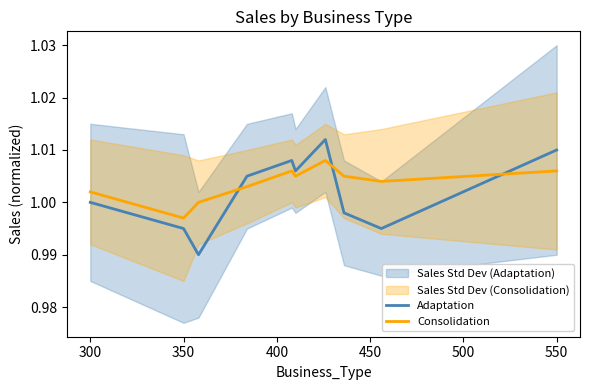

Count the number of categories in the chart.

10